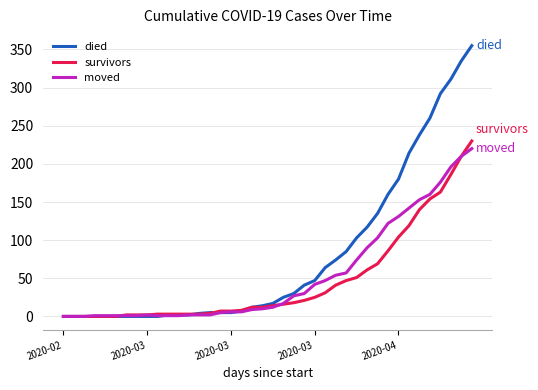

Which series has the largest total across all categories?

died